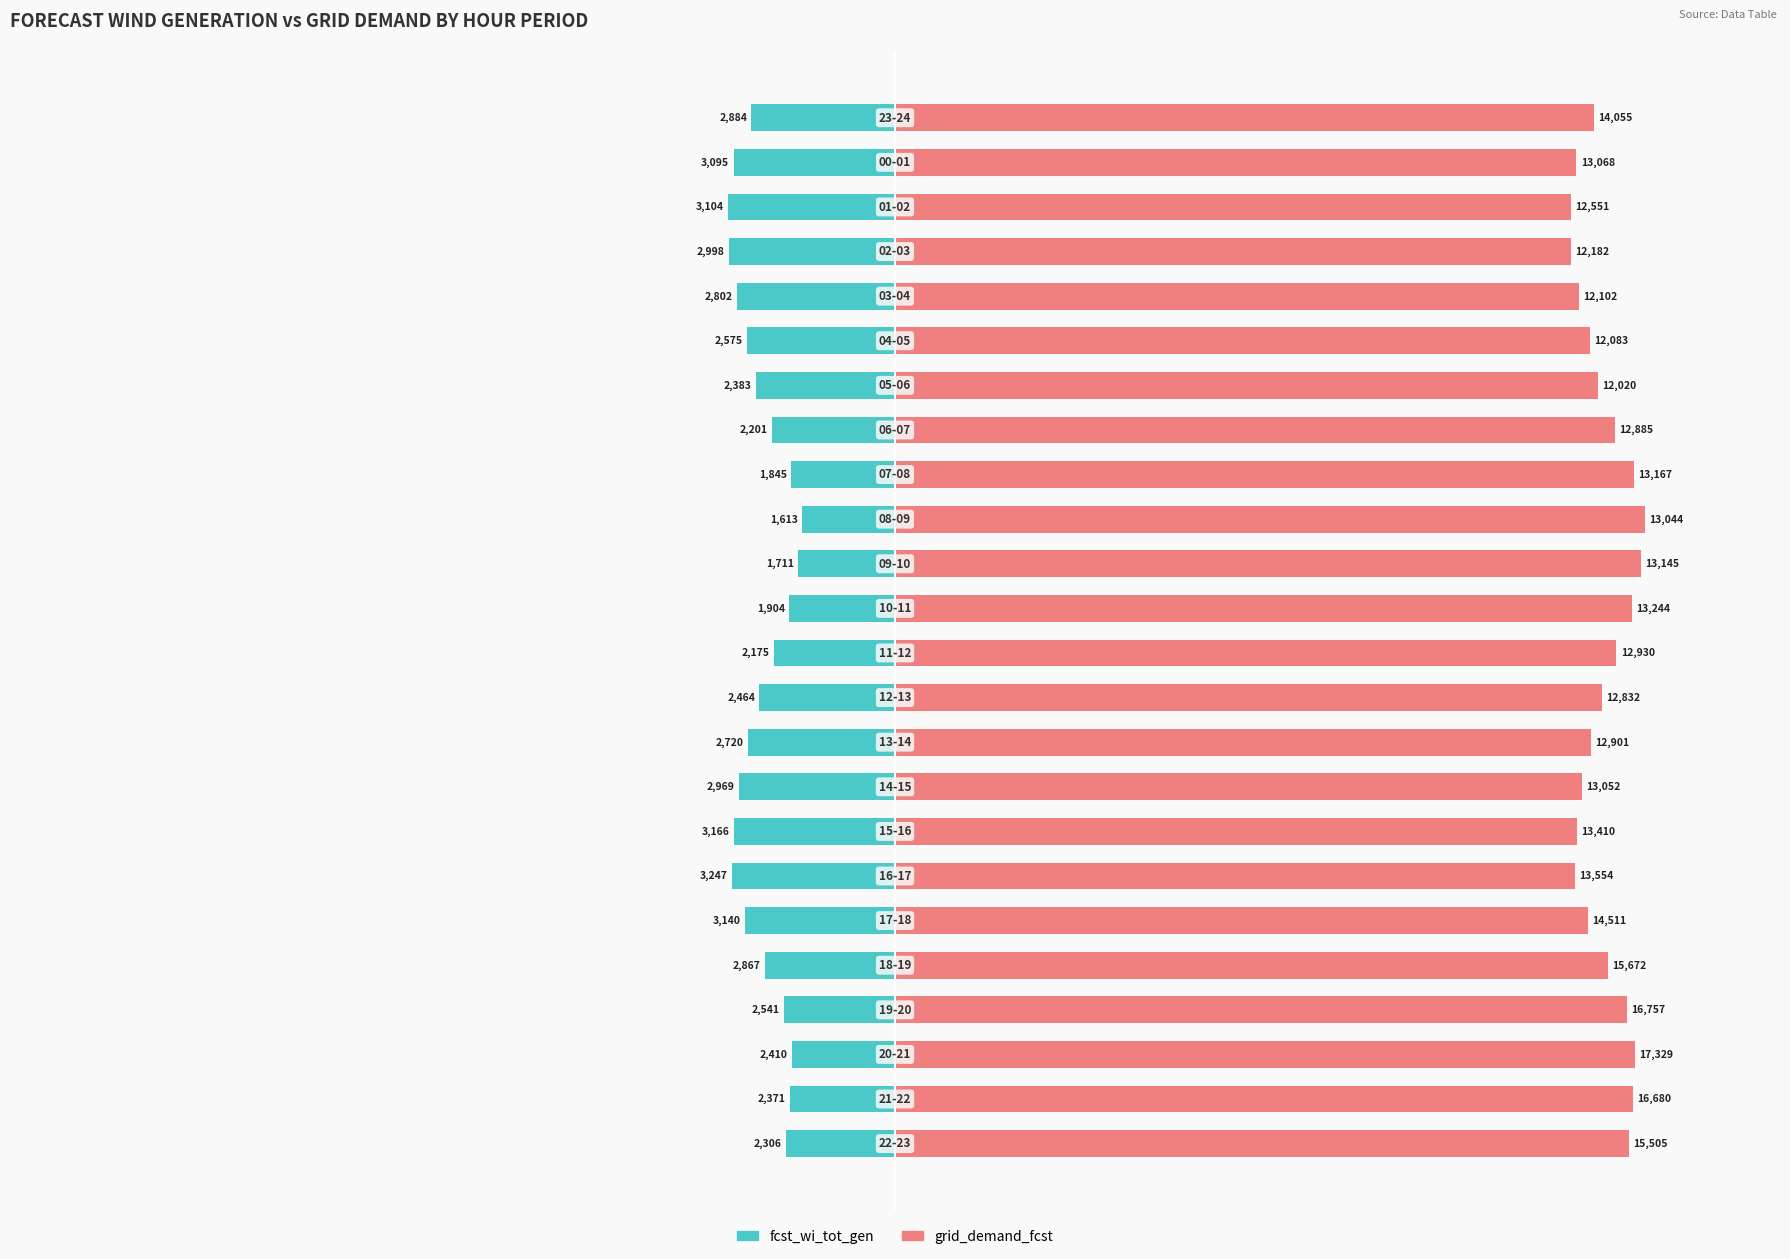

Rank the series by their maximum value, from highest to lowest.

grid_demand_fcst, fcst_wi_tot_gen